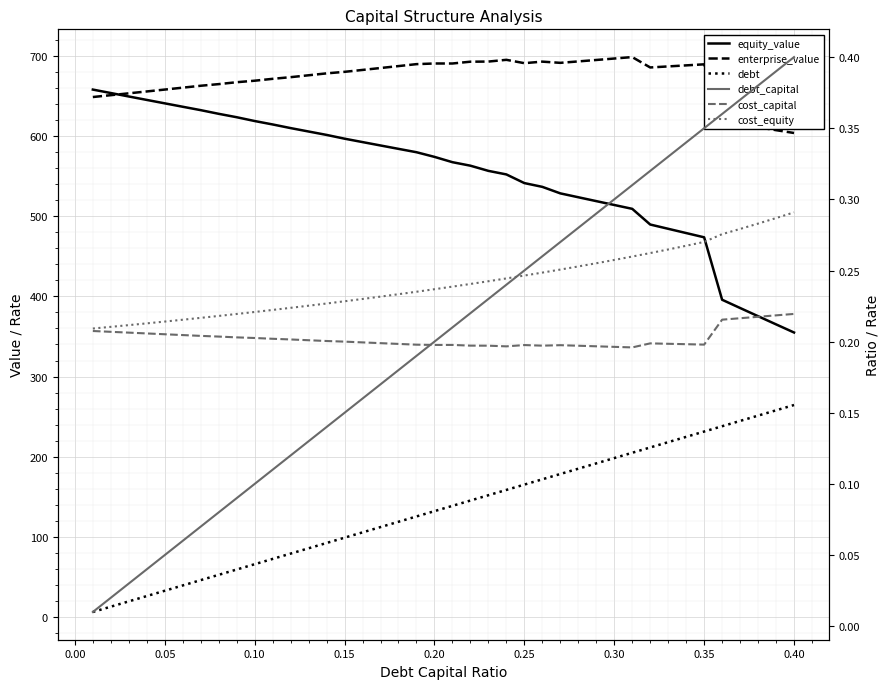

Which series has the largest range (max minus min)?

equity_value